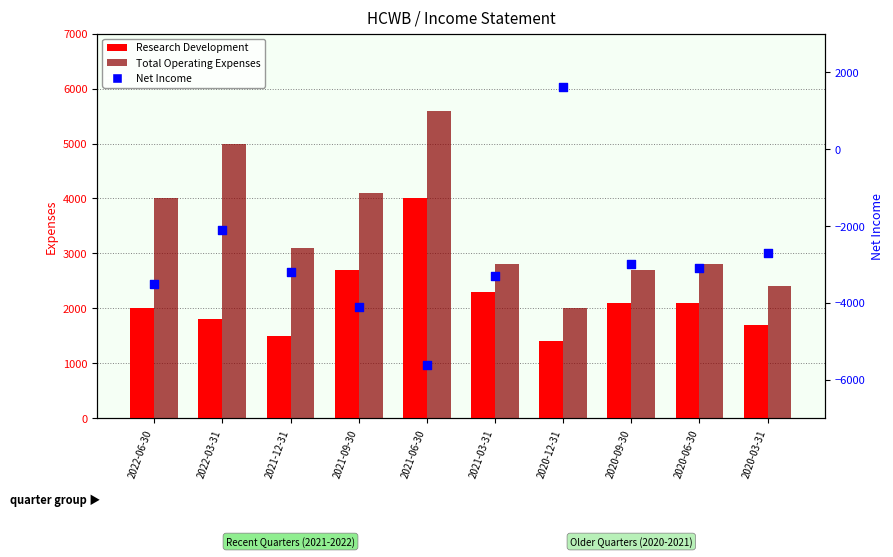

Which series contains the lowest Y value?

Net Income